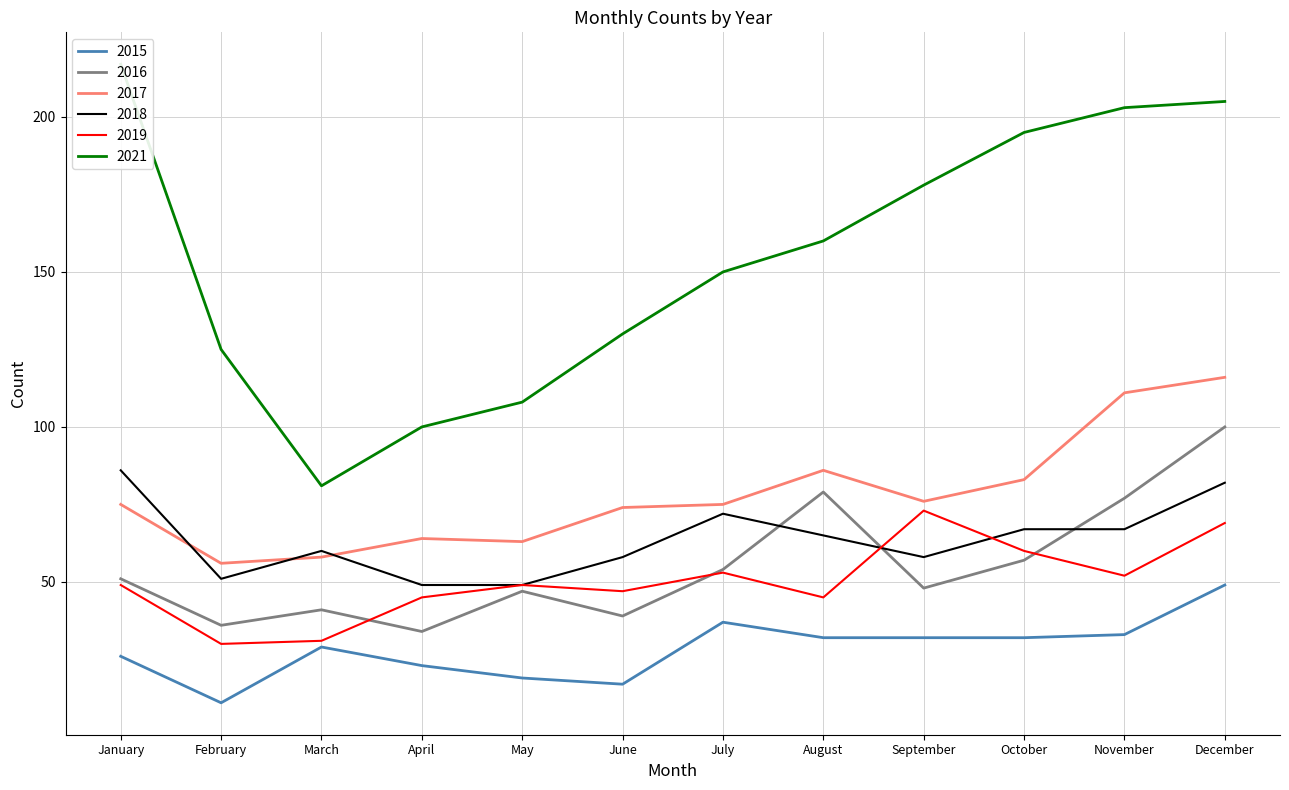

In 2018, how many points are lower than both neighbors (excluding endpoints)?

2